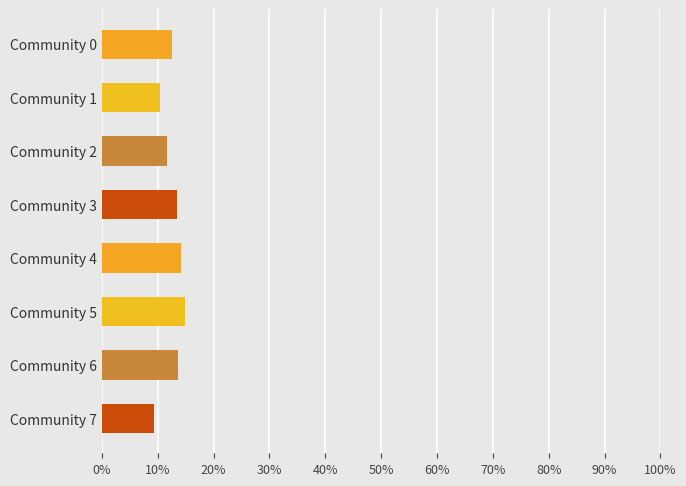

What is the sum of all values?

1.0